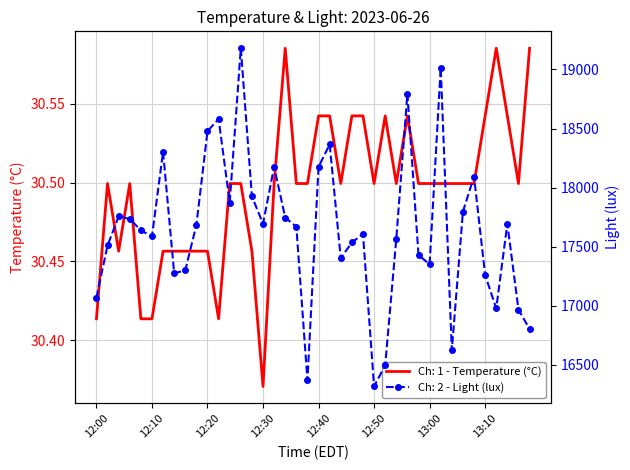

How many values in the light series are below 17669?

20